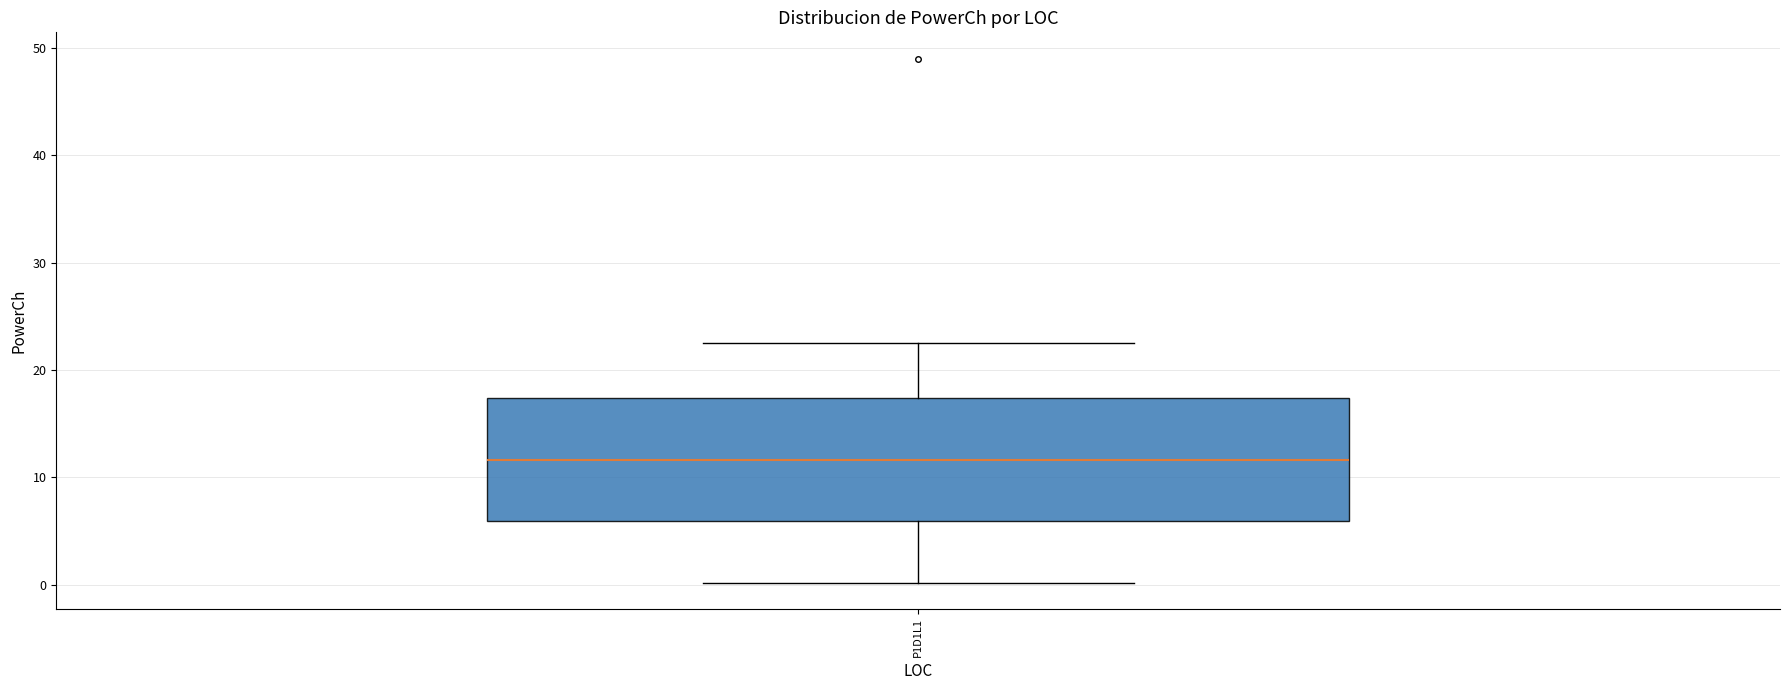

Read this box plot against the y-axis: the position of the median line, the range covered by the box, and the ends of both whiskers. The values are not printed on the chart, so give them approximately, as read against the axis.

median 12, box 6 to 17, whiskers 0 to 23